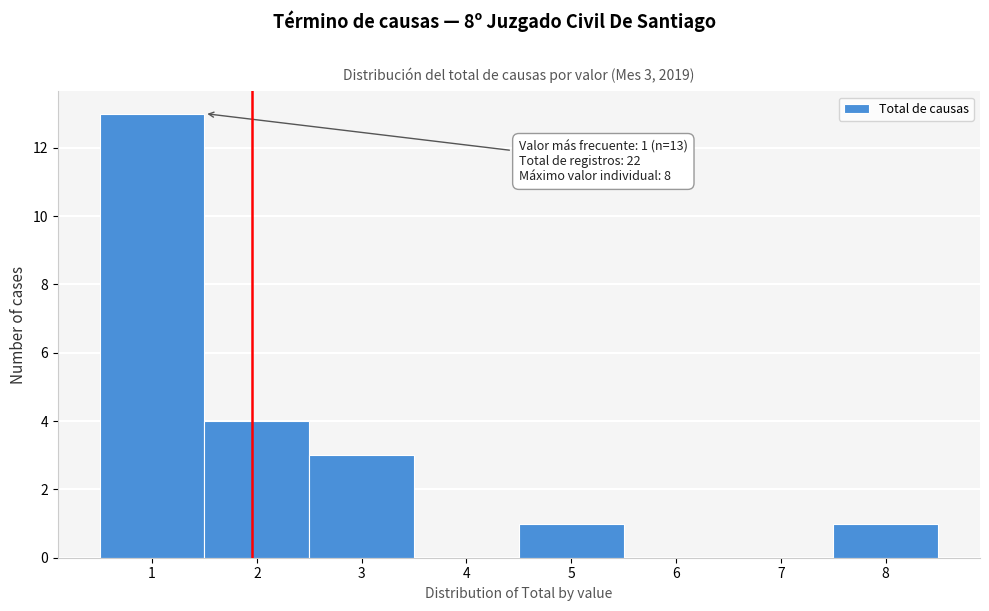

Over which range of the x-axis is the bar tallest?

0.5 to 1.5